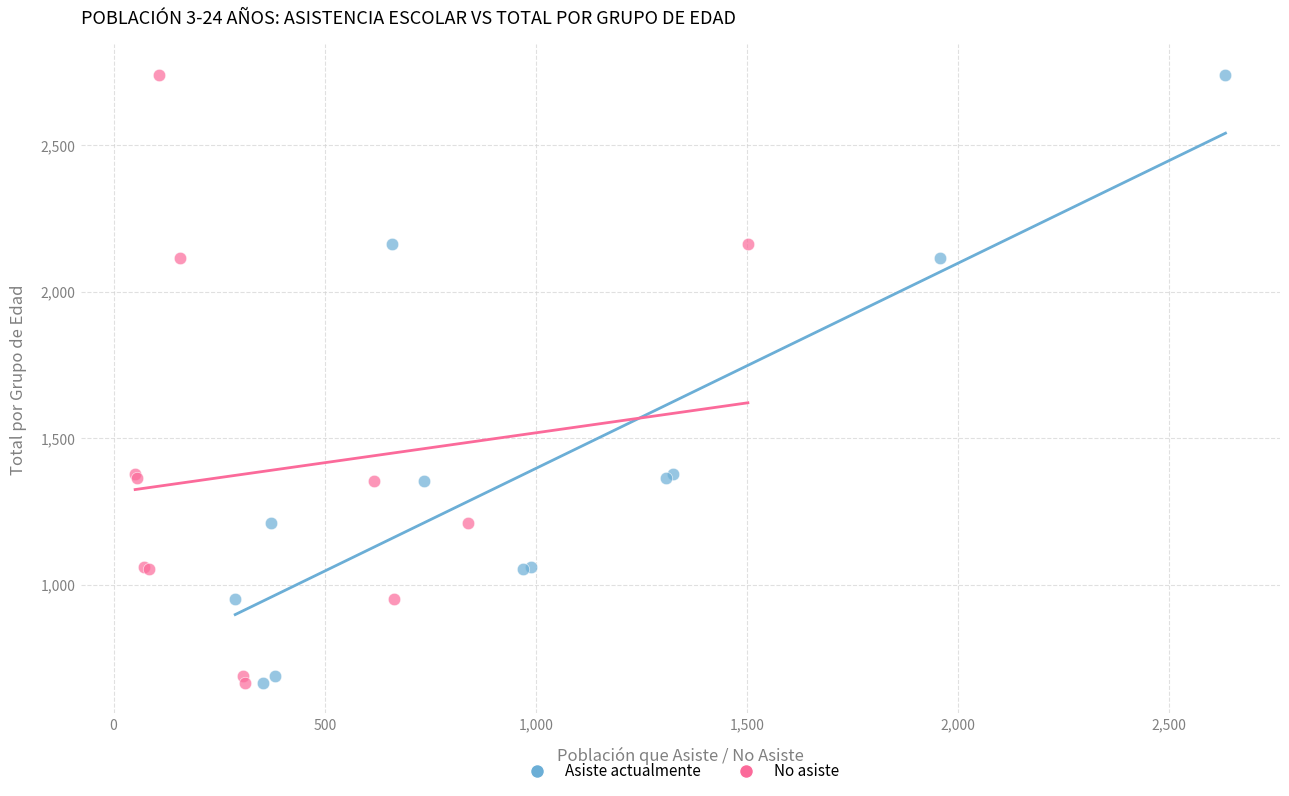

What are all the series names shown in the legend?

Asiste actualmente, No asiste